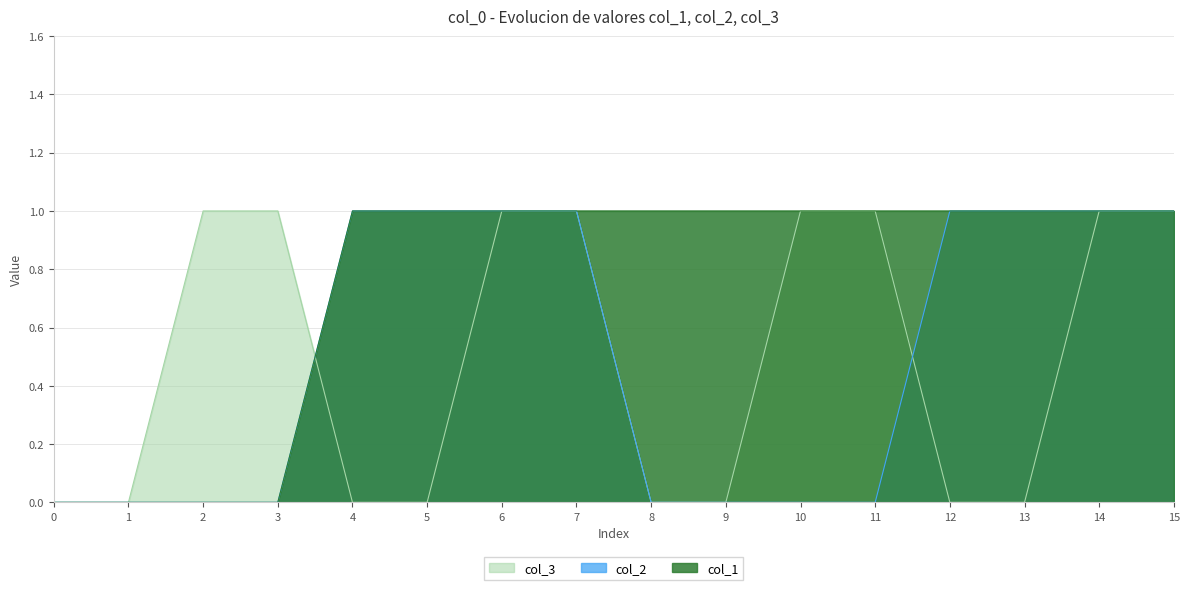

Which series has the largest range (max minus min)?

col_1